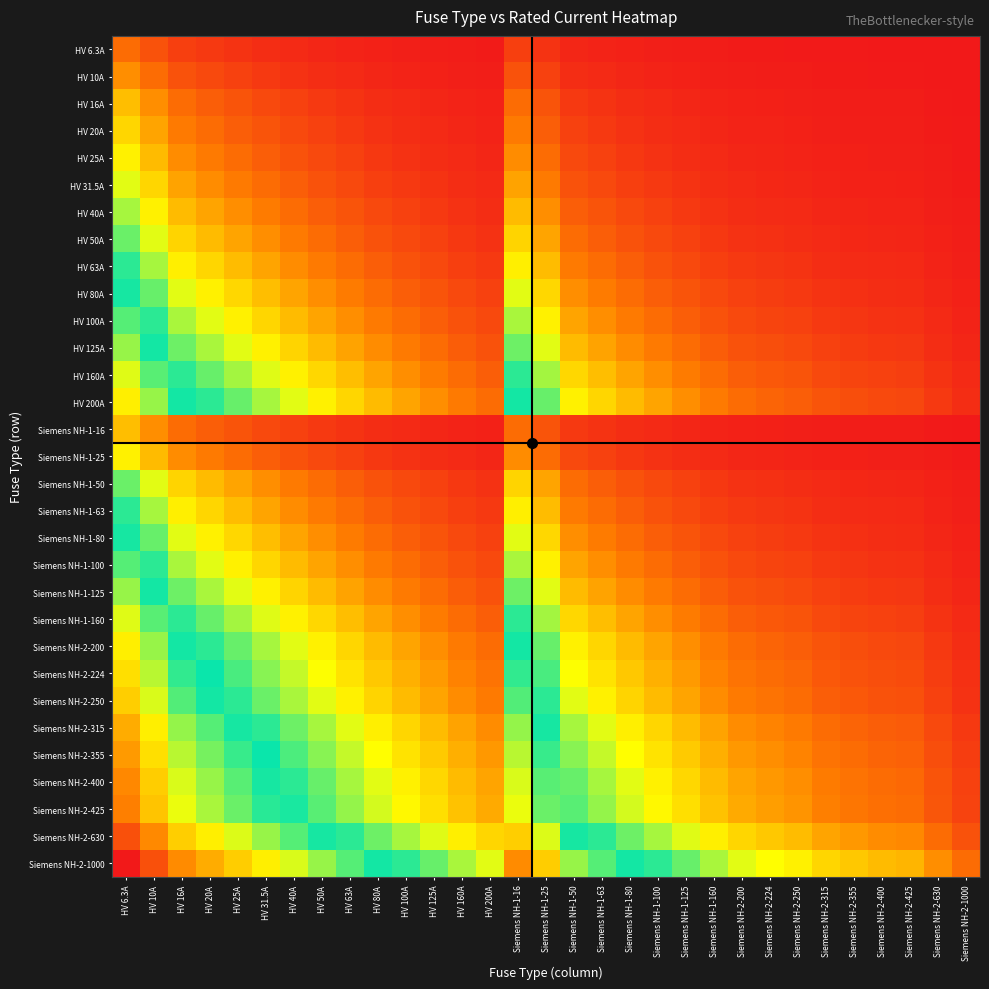

Rank the series by their maximum value, from lowest to highest.

HV 6.3A, HV 10A, HV 16A, Siemens NH-1-16, HV 20A, HV 25A, Siemens NH-1-25, HV 31.5A, HV 40A, HV 50A, Siemens NH-1-50, HV 63A, Siemens NH-1-63, HV 80A, Siemens NH-1-80, HV 100A, Siemens NH-1-100, HV 125A, Siemens NH-1-125, HV 160A, Siemens NH-1-160, HV 200A, Siemens NH-2-200, Siemens NH-2-224, Siemens NH-2-250, Siemens NH-2-315, Siemens NH-2-355, Siemens NH-2-400, Siemens NH-2-425, Siemens NH-2-630, Siemens NH-2-1000